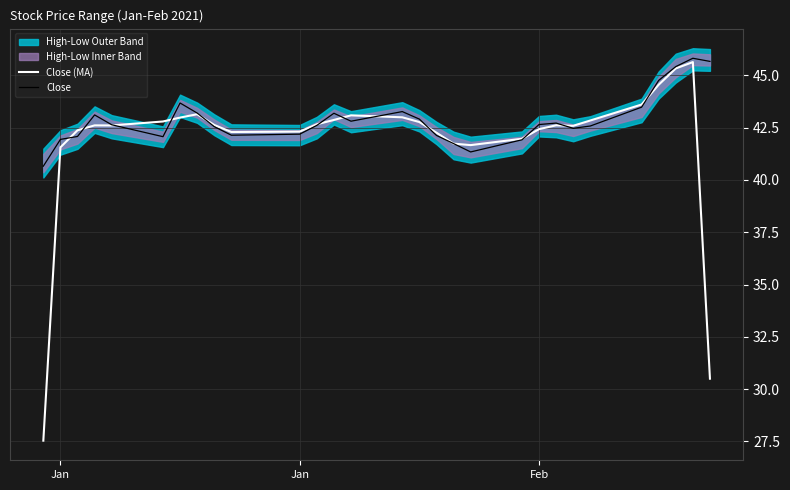

In Close (MA), how many points are higher than both neighbors (excluding endpoints)?

5